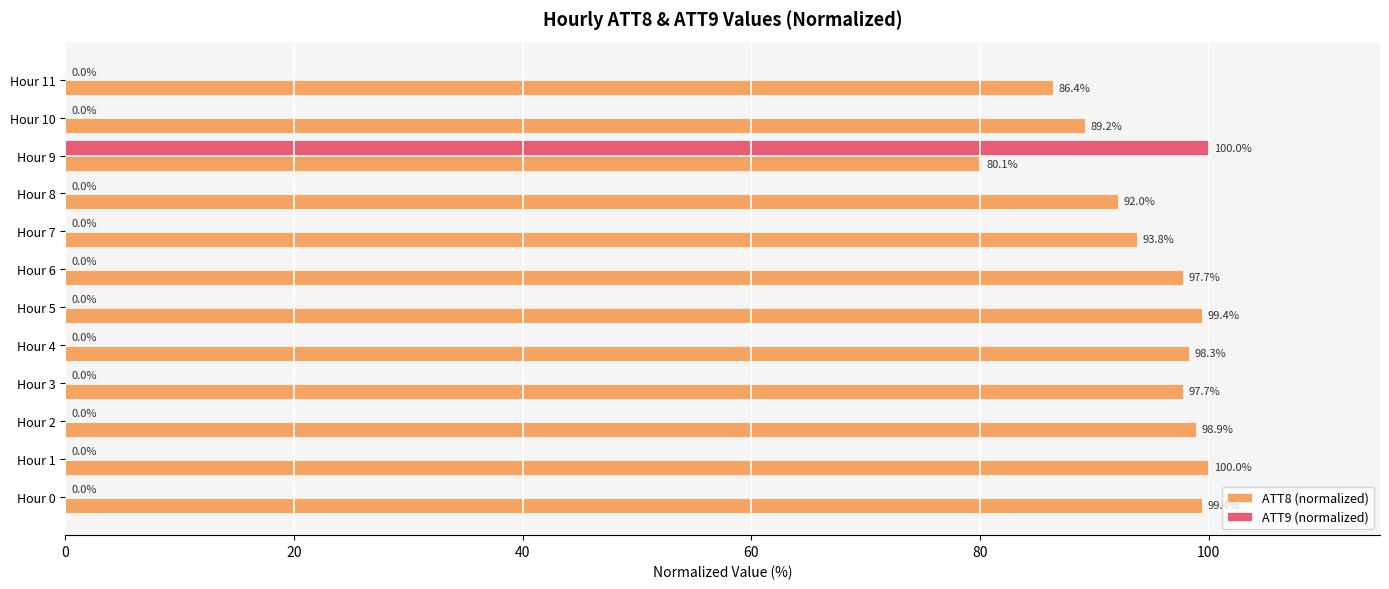

What is the total value across all series at Hour 11?

86.4